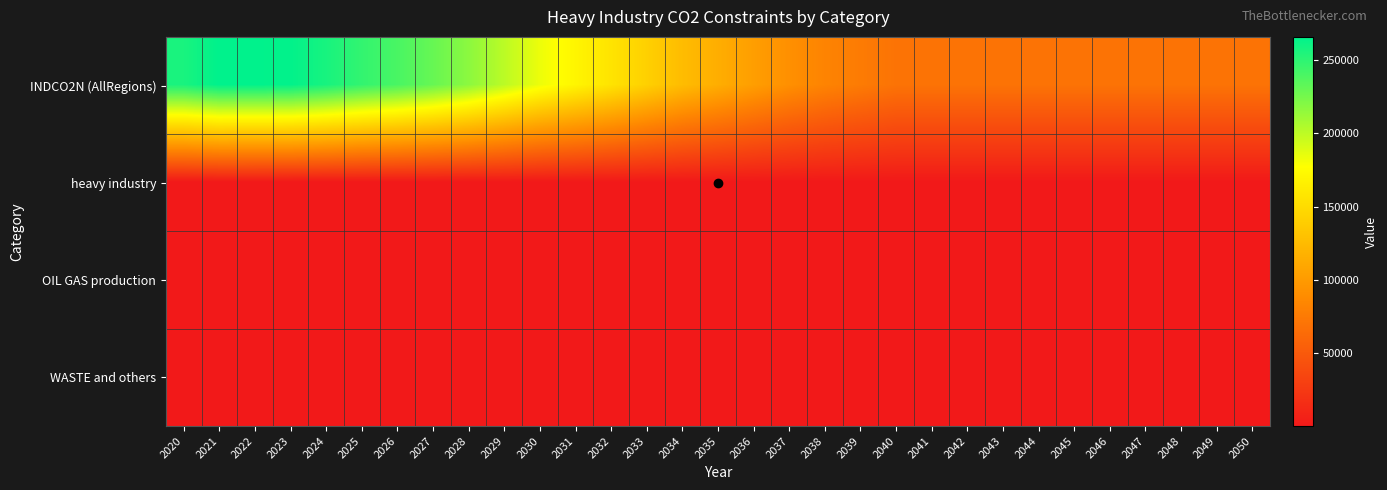

Which series has the largest total across all categories?

INDCO2N (AllRegions)